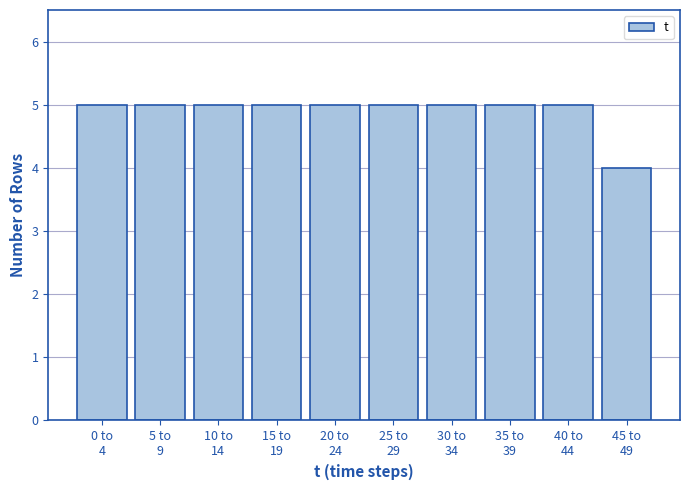

Reading right to left, extract all data points from this chart.

4	5	5	5	5	5	5	5	5	5